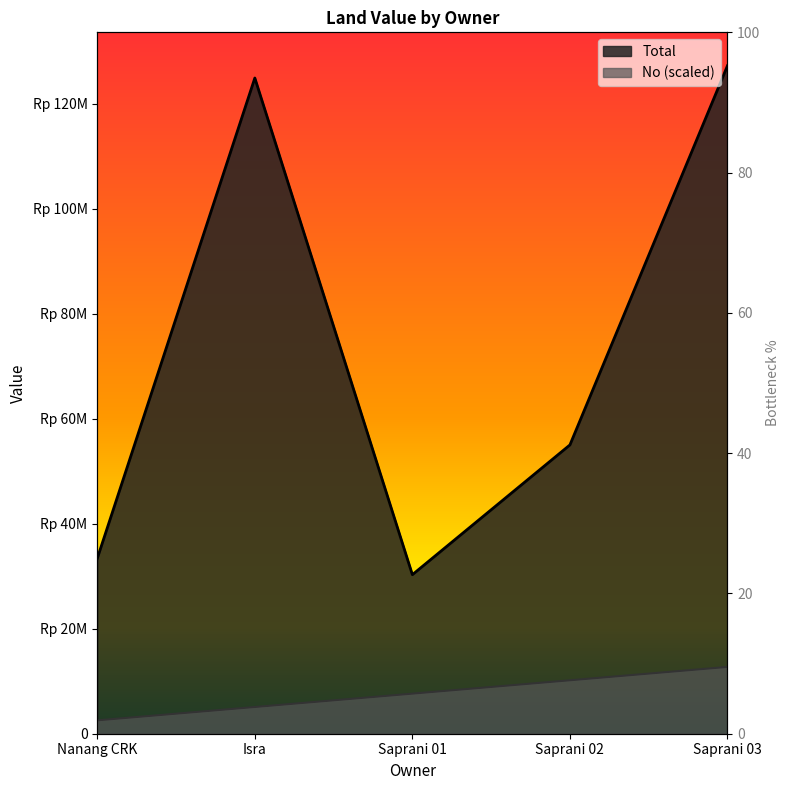

Rank the categories by Total value from lowest to highest.

Saprani 01, Nanang CRK, Saprani 02, Isra, Saprani 03